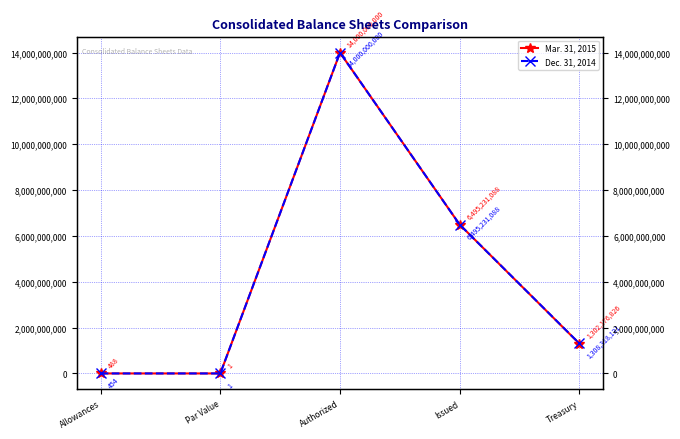

What is the sum of the Dec. 31, 2014 values at Par Value and Authorized?

14000000001